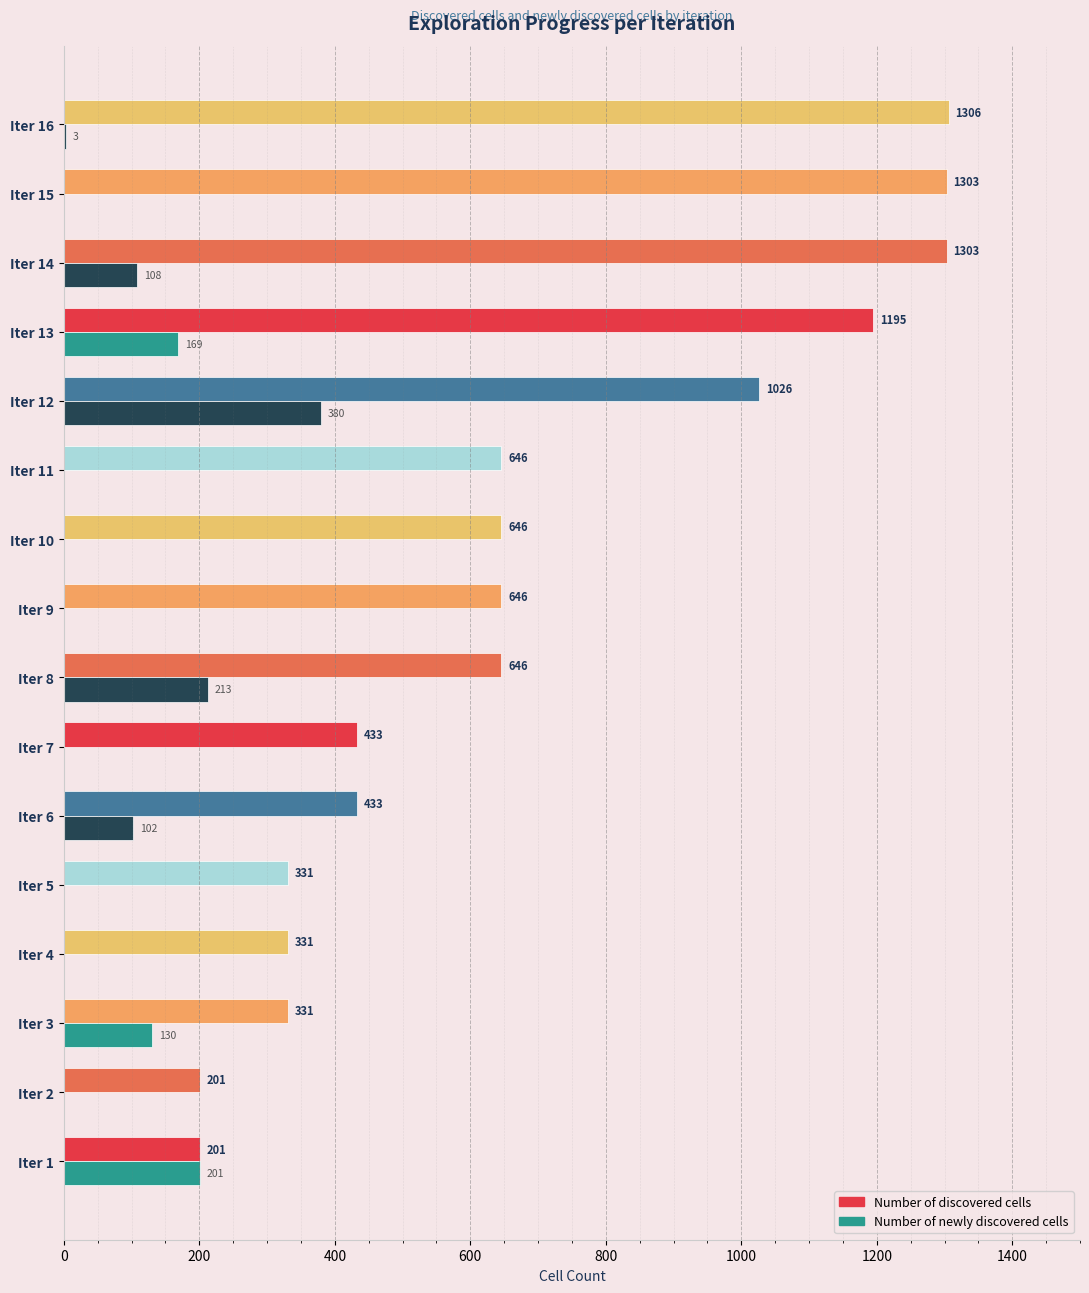

Is it true that Number of discovered cells equals 338 at Iter 1?

False